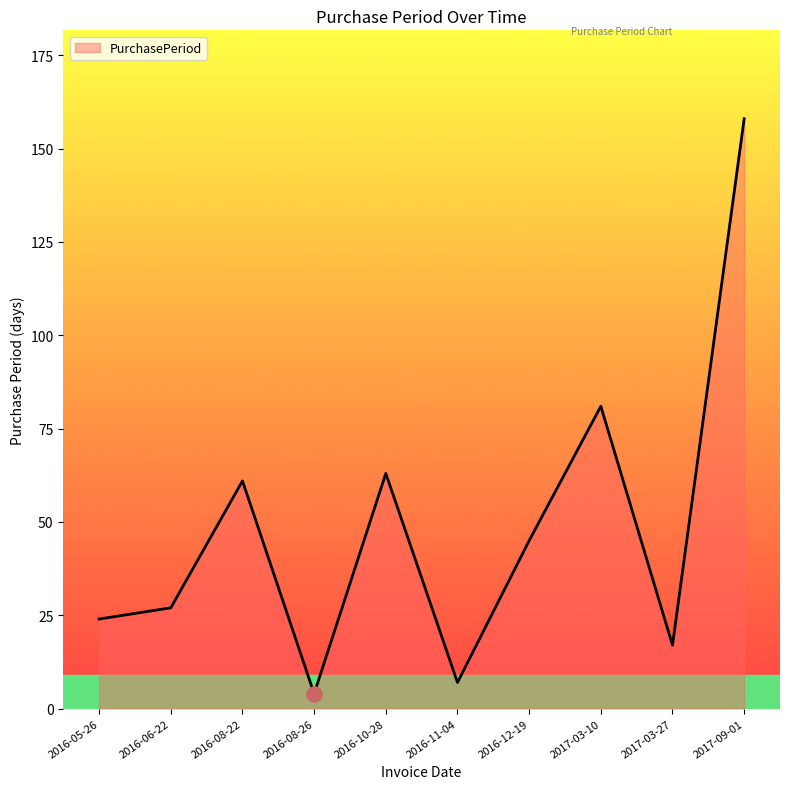

What is the ratio of the value at 2016-08-22 to the value at 2016-11-04?

8.7